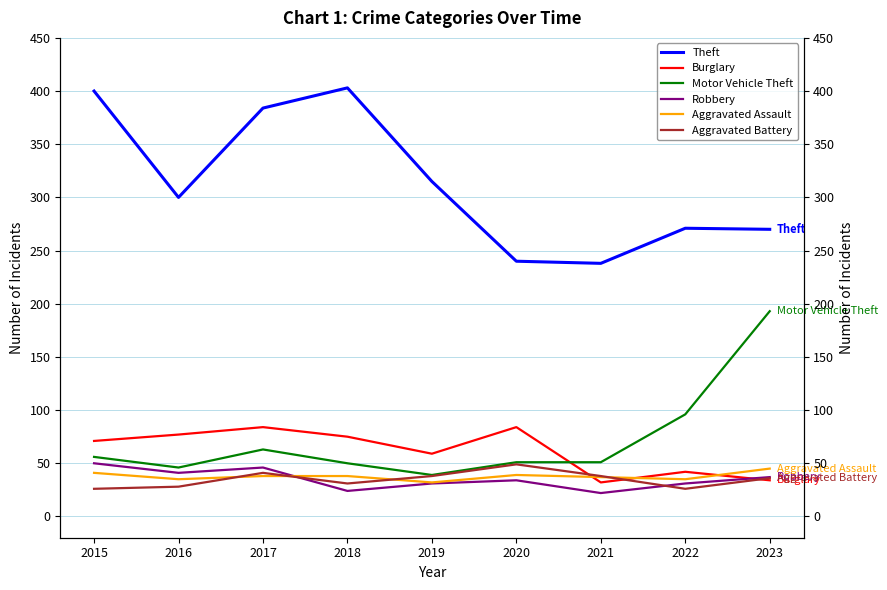

Between which two adjacent categories do Aggravated Assault and Aggravated Battery first intersect?

2016 and 2017